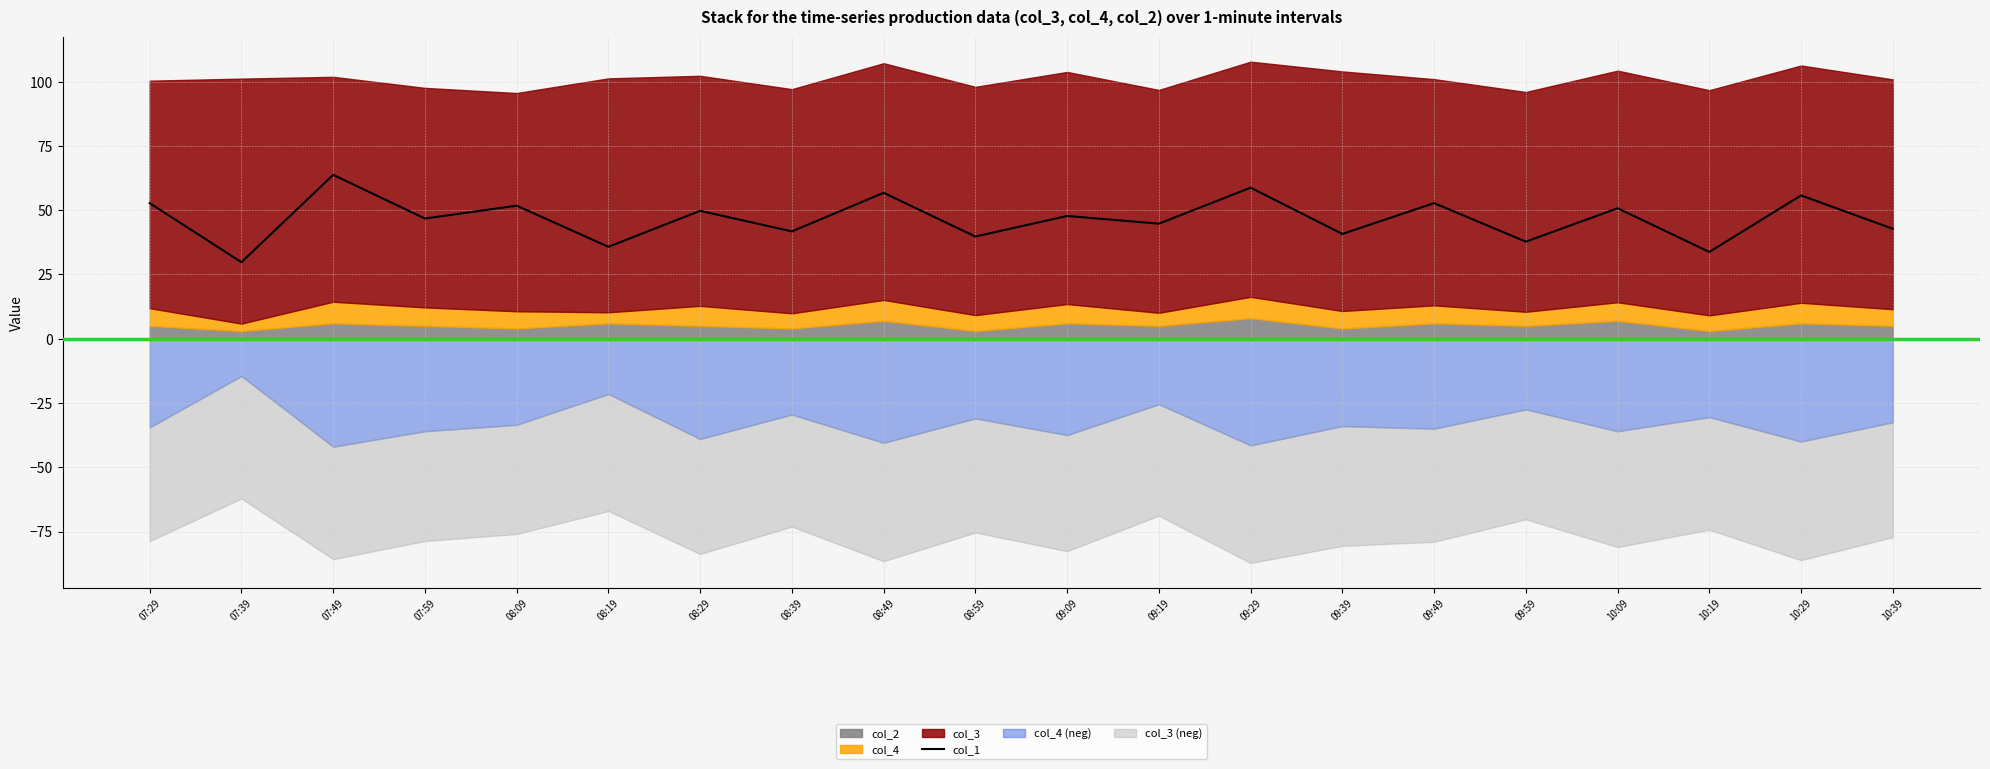

List the labels in order of value, smallest first.

07:39, 10:19, 08:19, 09:59, 08:59, 09:39, 08:39, 10:39, 09:19, 07:59, 09:09, 08:29, 10:09, 08:09, 07:29, 09:49, 10:29, 08:49, 09:29, 07:49